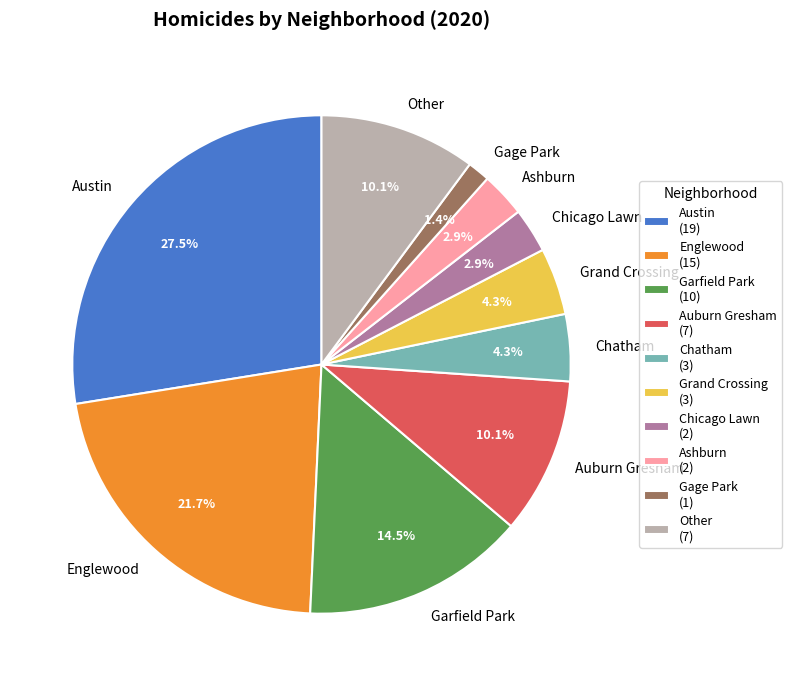

Which has a higher value, Gage Park or Englewood?

Englewood